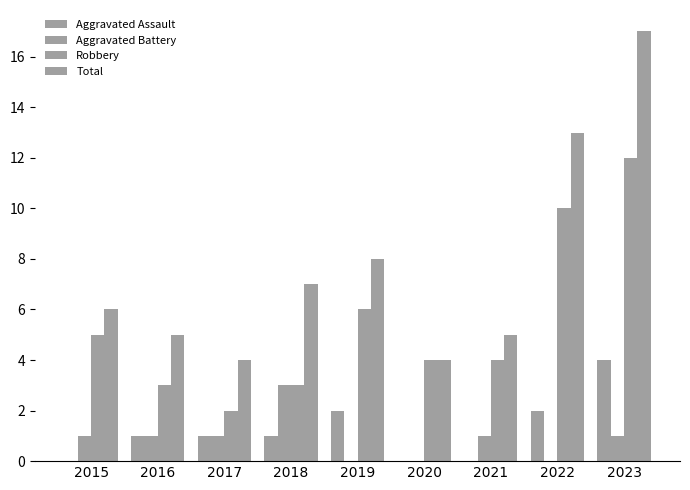

Reading right to left, extract all data points from this chart.

Aggravated Assault: 4	2	0	0	2	1	1	1	0
Aggravated Battery: 1	0	1	0	0	3	1	1	1
Robbery: 12	10	4	4	6	3	2	3	5
Total: 17	13	5	4	8	7	4	5	6